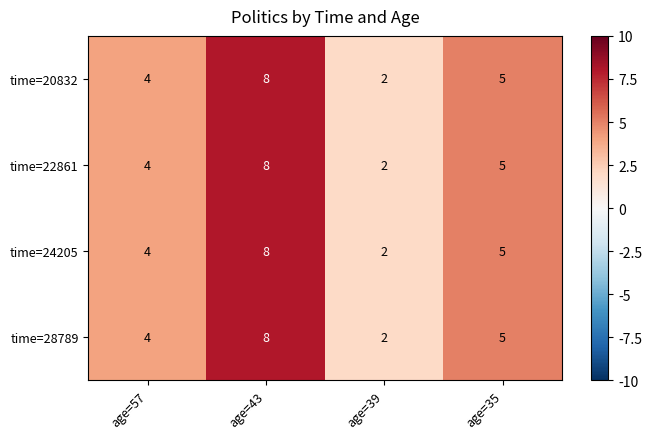

Reading left to right, extract all data points from this chart.

time=20832: age=57=4	age=43=8	age=39=2	age=35=5
time=22861: age=57=4	age=43=8	age=39=2	age=35=5
time=24205: age=57=4	age=43=8	age=39=2	age=35=5
time=28789: age=57=4	age=43=8	age=39=2	age=35=5